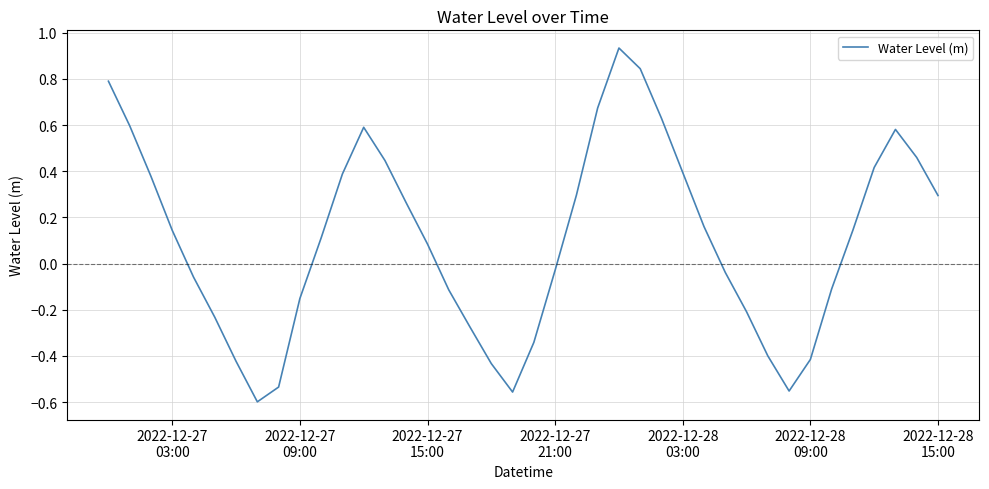

How many lines are shown in the chart?

1